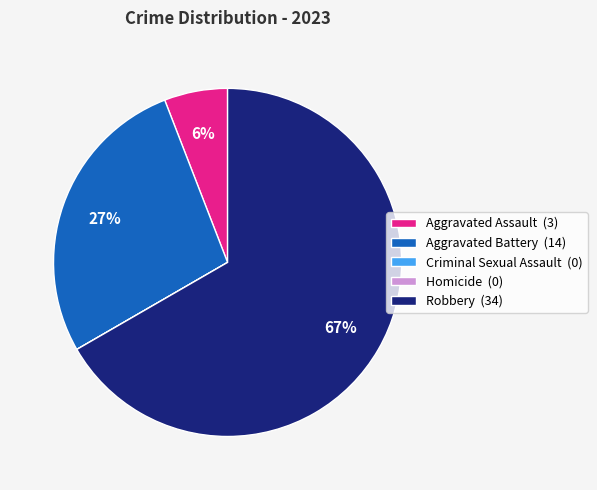

To the nearest percent, what portion does Aggravated Assault (3) represent?

6%